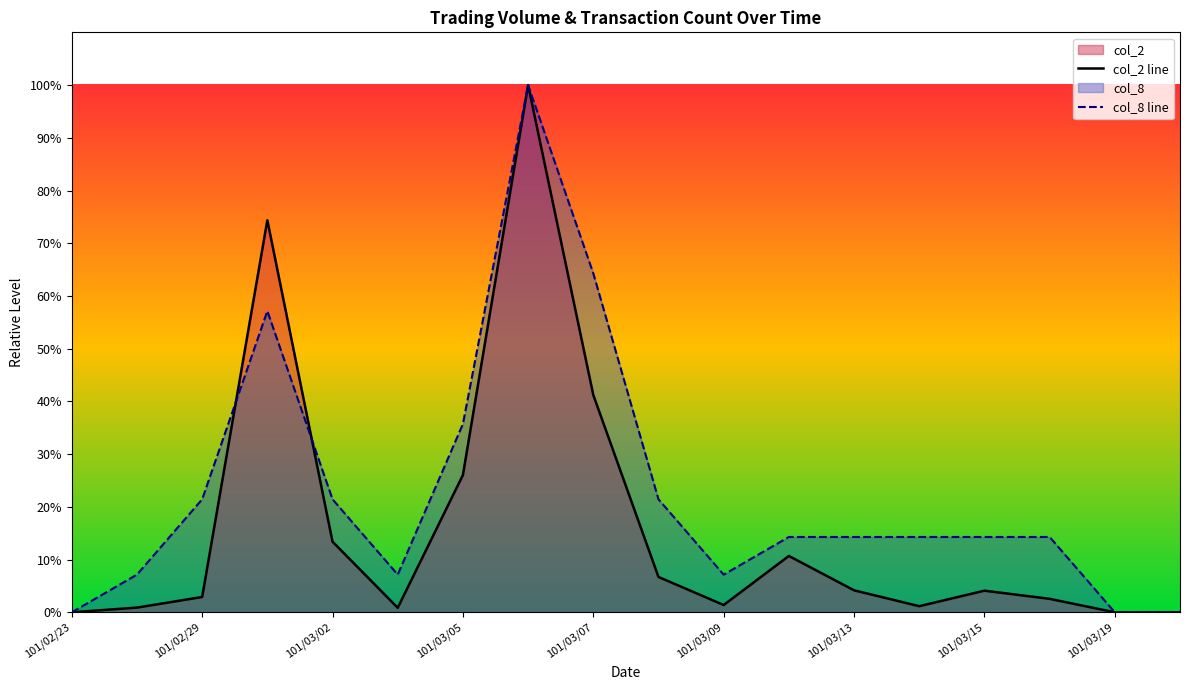

At 101/03/07, list the series in order from largest to smallest.

col_8 line, col_2 line